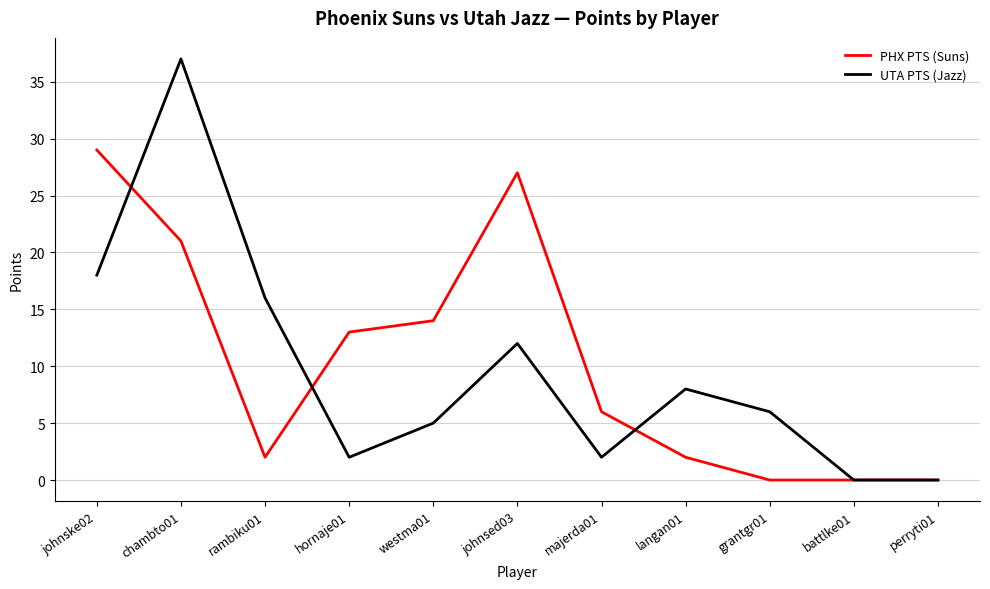

The value of PHX PTS (Suns) at majerda01 is 9. True or false?

False